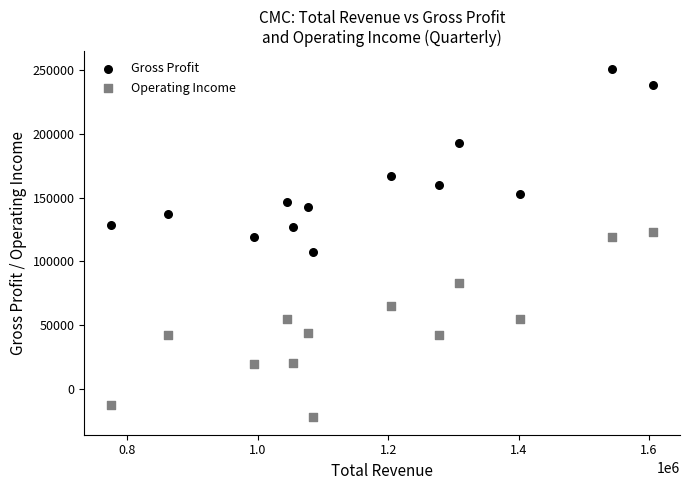

What is the X range (max minus min) for the scatter plot?

830300